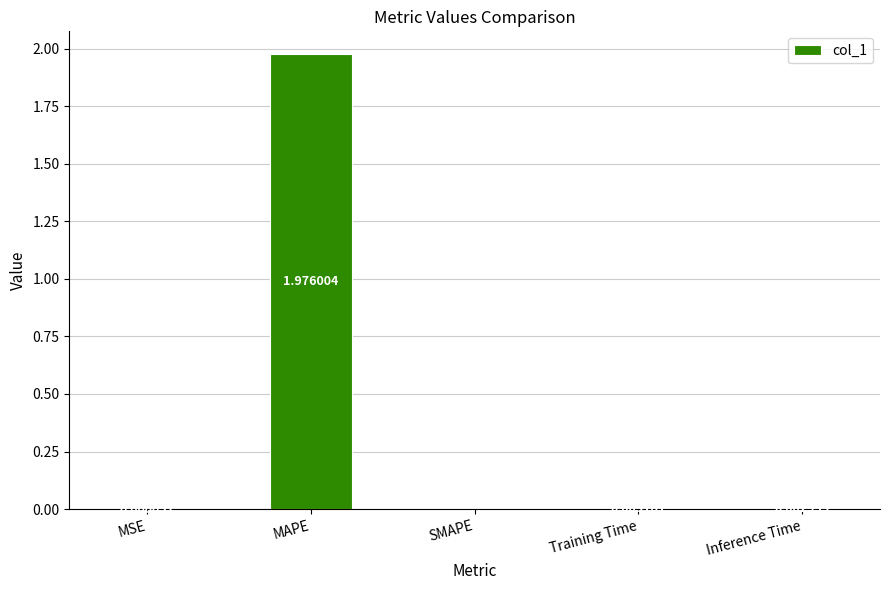

At which category does the chart reach its peak across all series?

MAPE